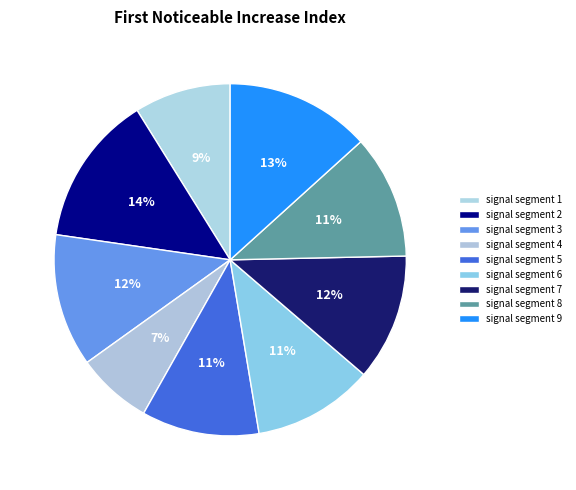

True or false: signal segment 1 accounts for 9% of the total.

True